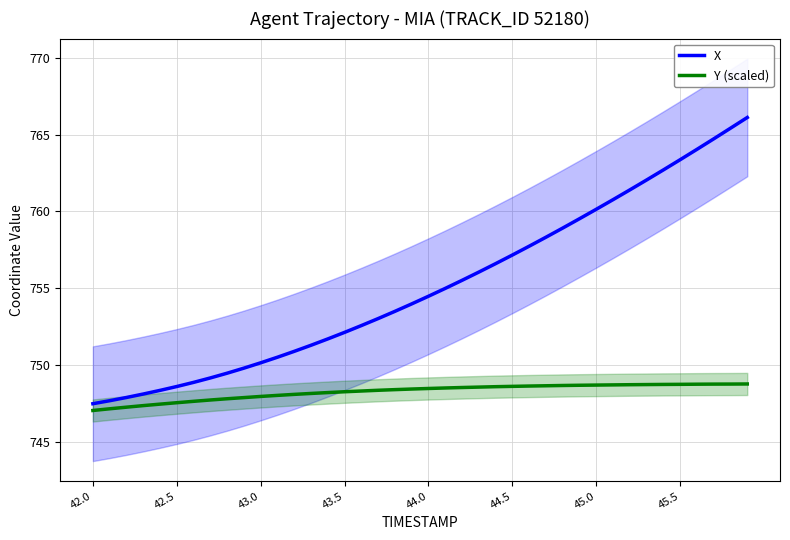

What is the highest value of the Y (scaled) series?

748.8